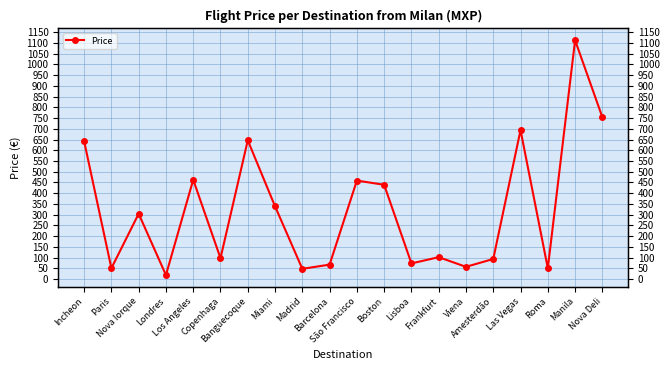

What position from the right is Londres?

17